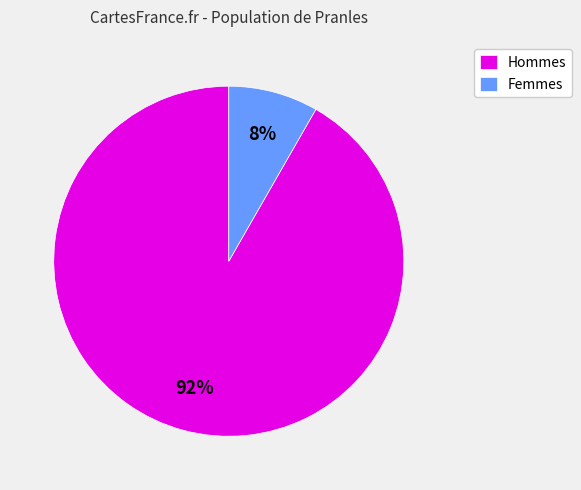

Which category has the biggest portion of the pie?

Hommes